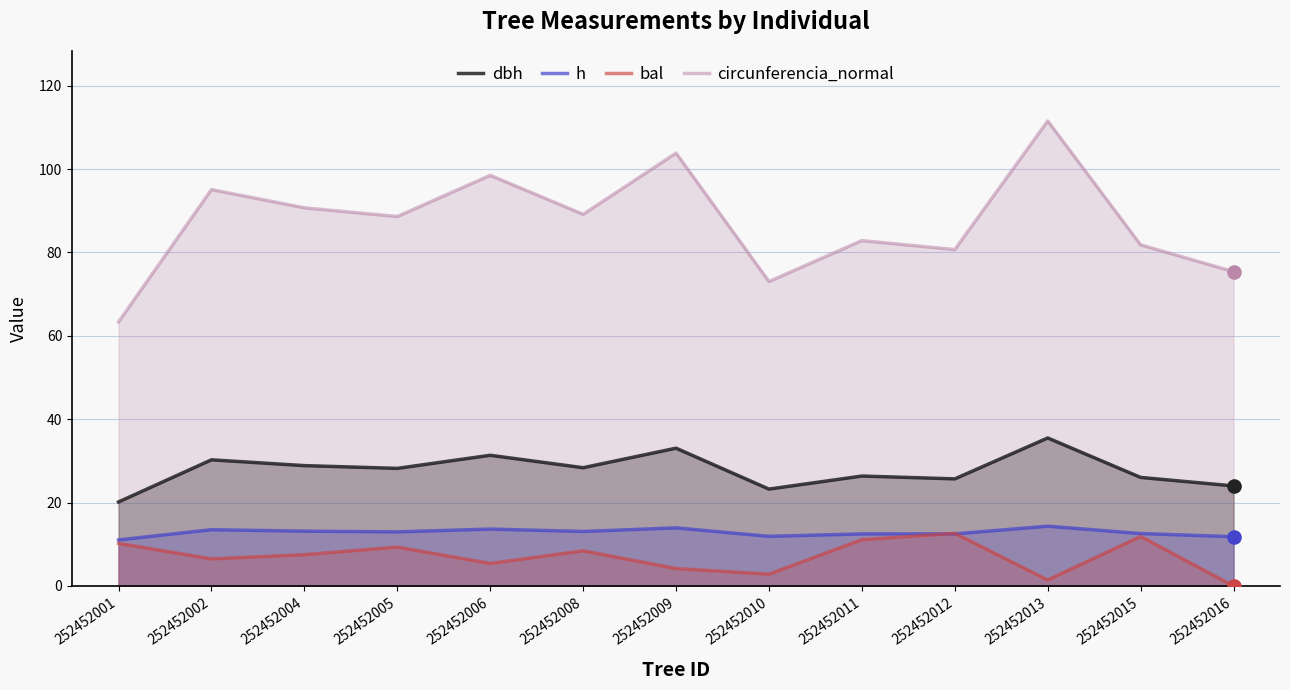

At which category is the sum across all series the highest?

252452013